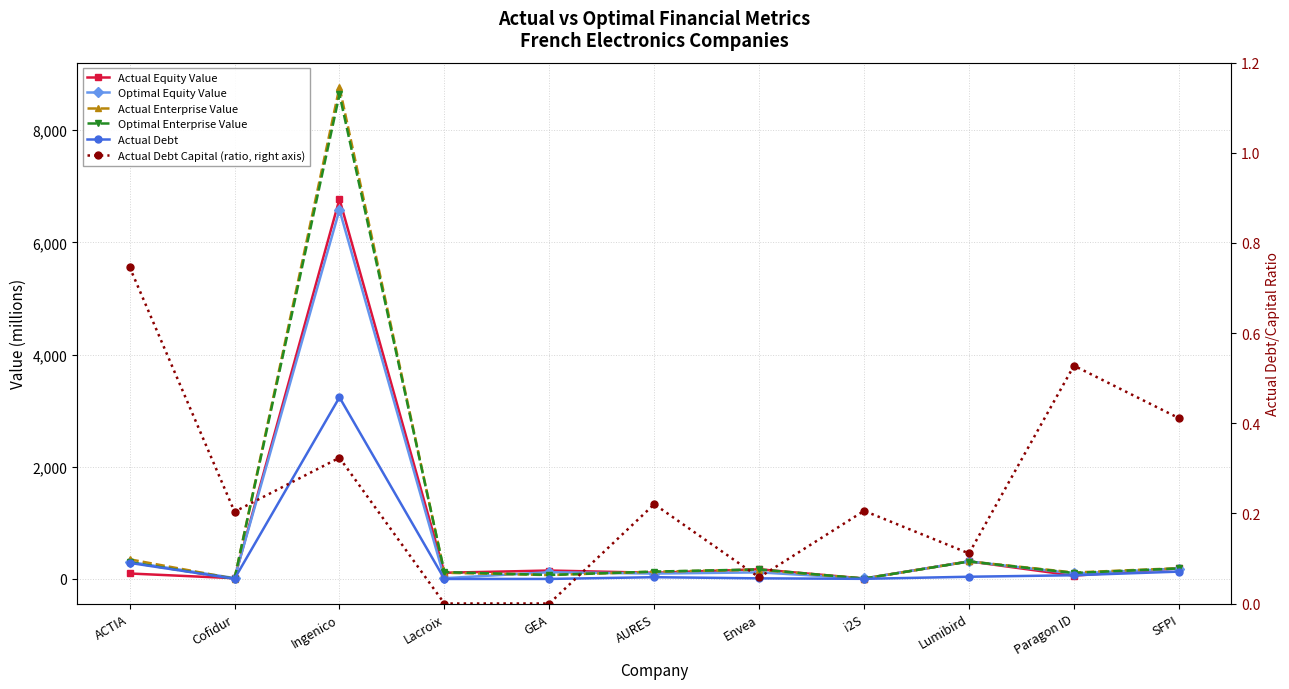

Is this an area chart (filled region under the line)?

No